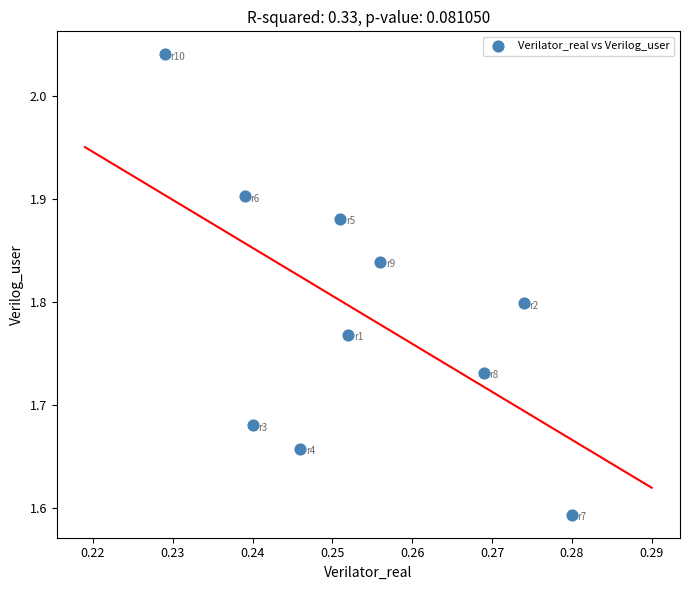

What is the average X value?

0.3